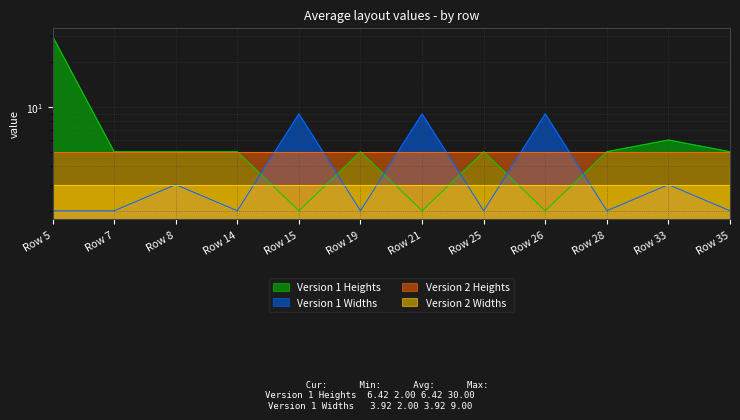

Between Row 19 and Row 21, which series saw the biggest shift?

Version 1 Widths